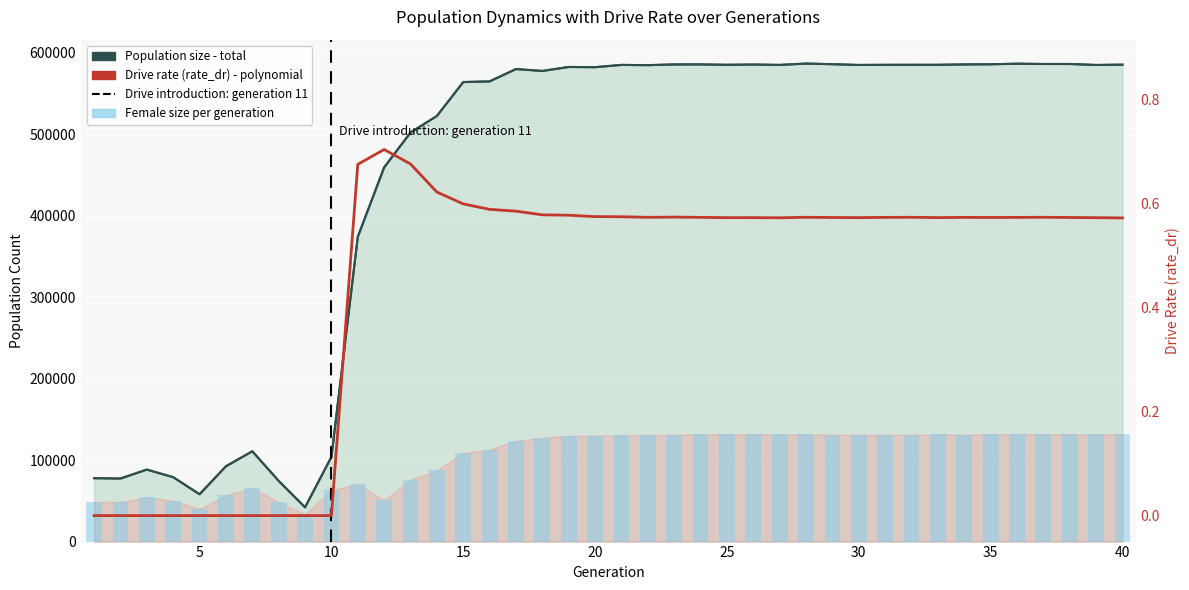

True or false: Population size - total has a value of 958402.4 at 32.

False